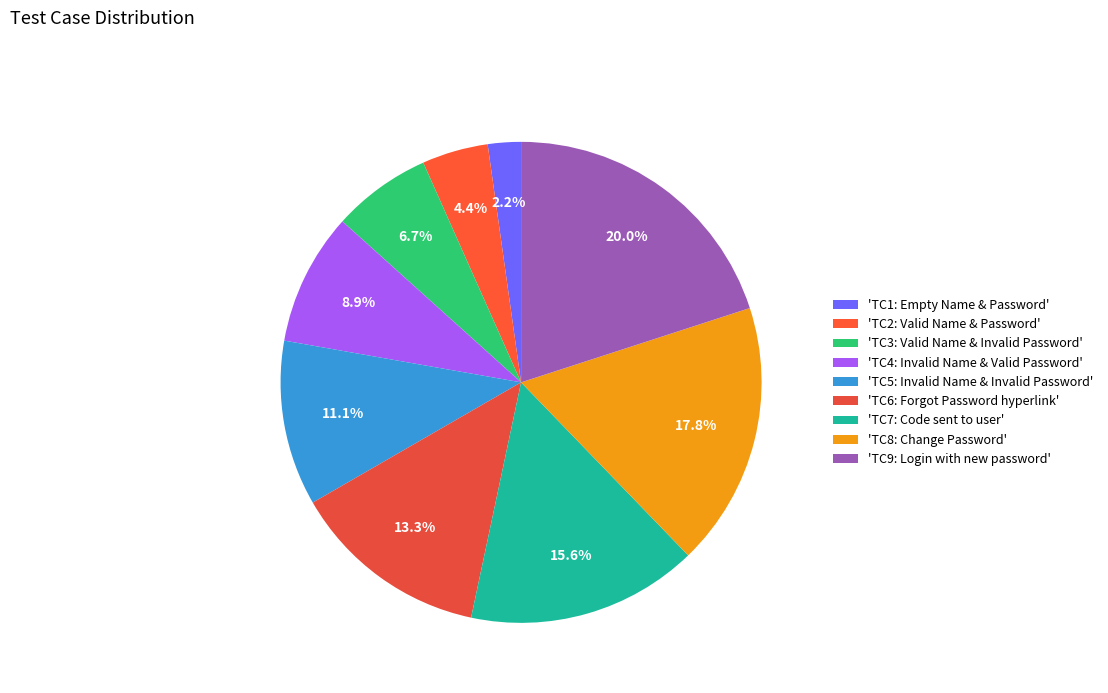

How many slices are in this pie chart?

9